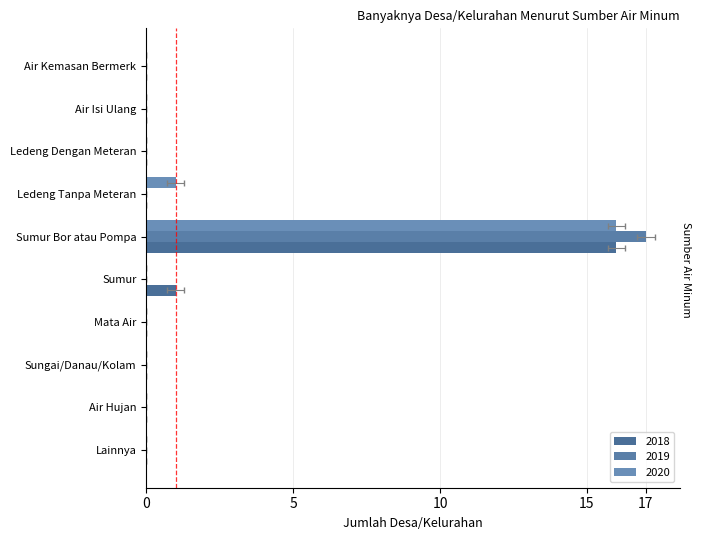

What are all the series names shown in the legend?

2018, 2019, 2020